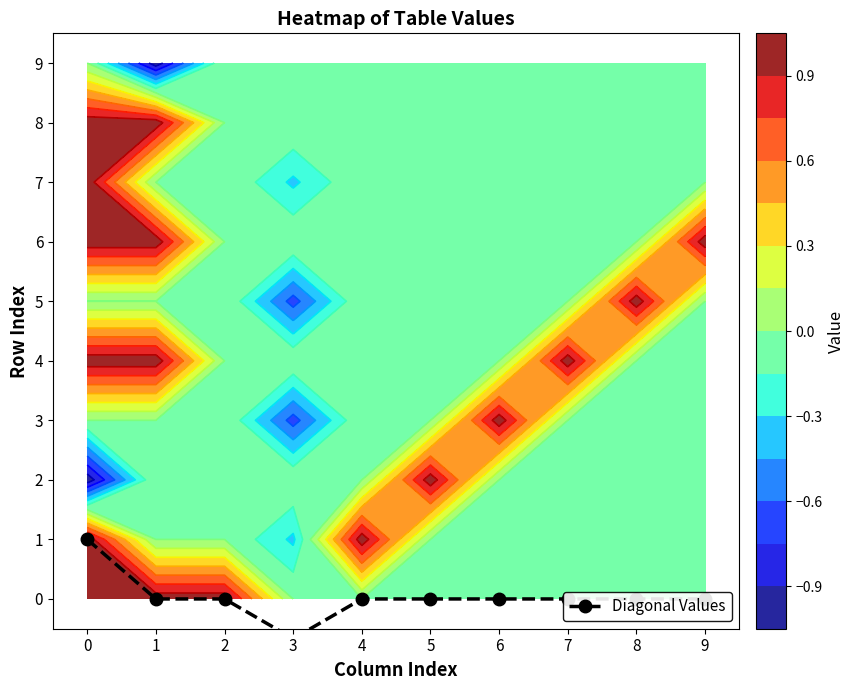

Between 5 and 2, which is larger?

5